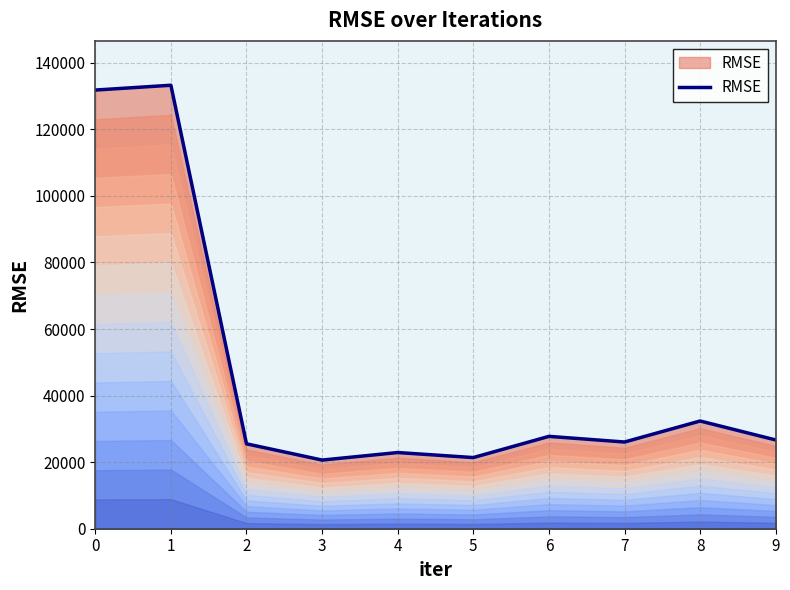

What is the change in value from 0 to 9?

-105140.8